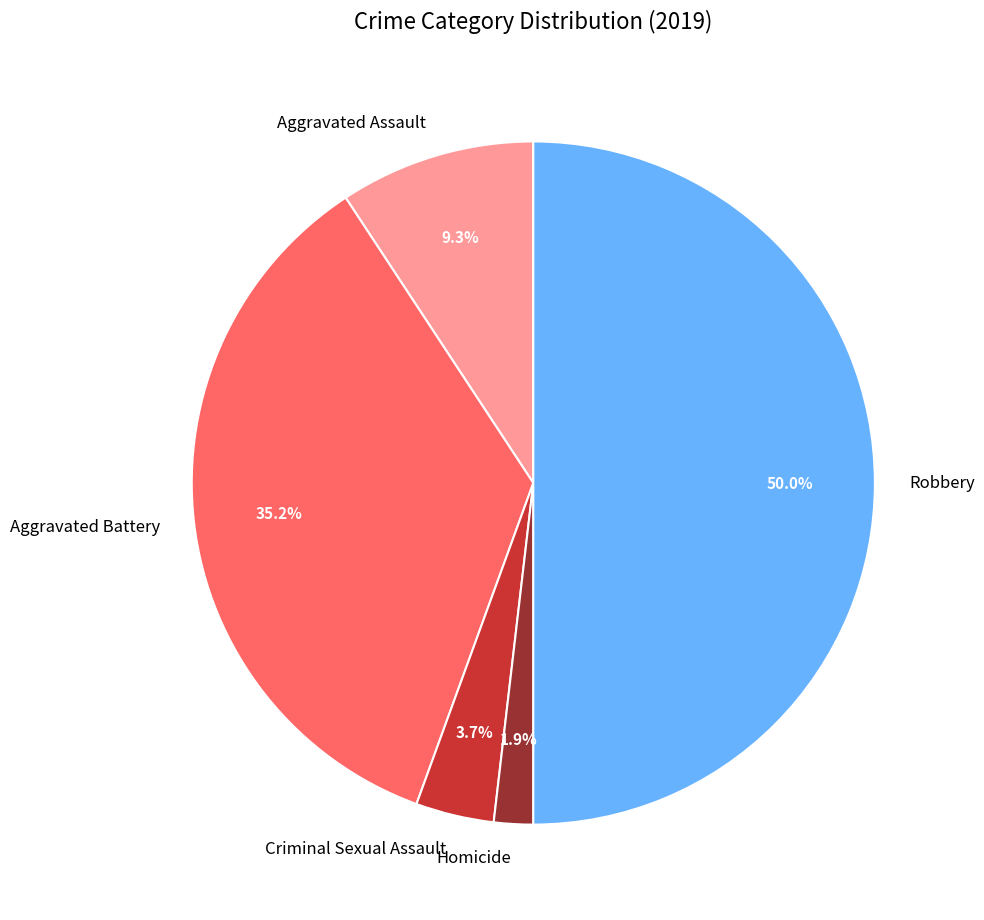

What percentage is the Aggravated Battery slice, to the nearest percent?

35%